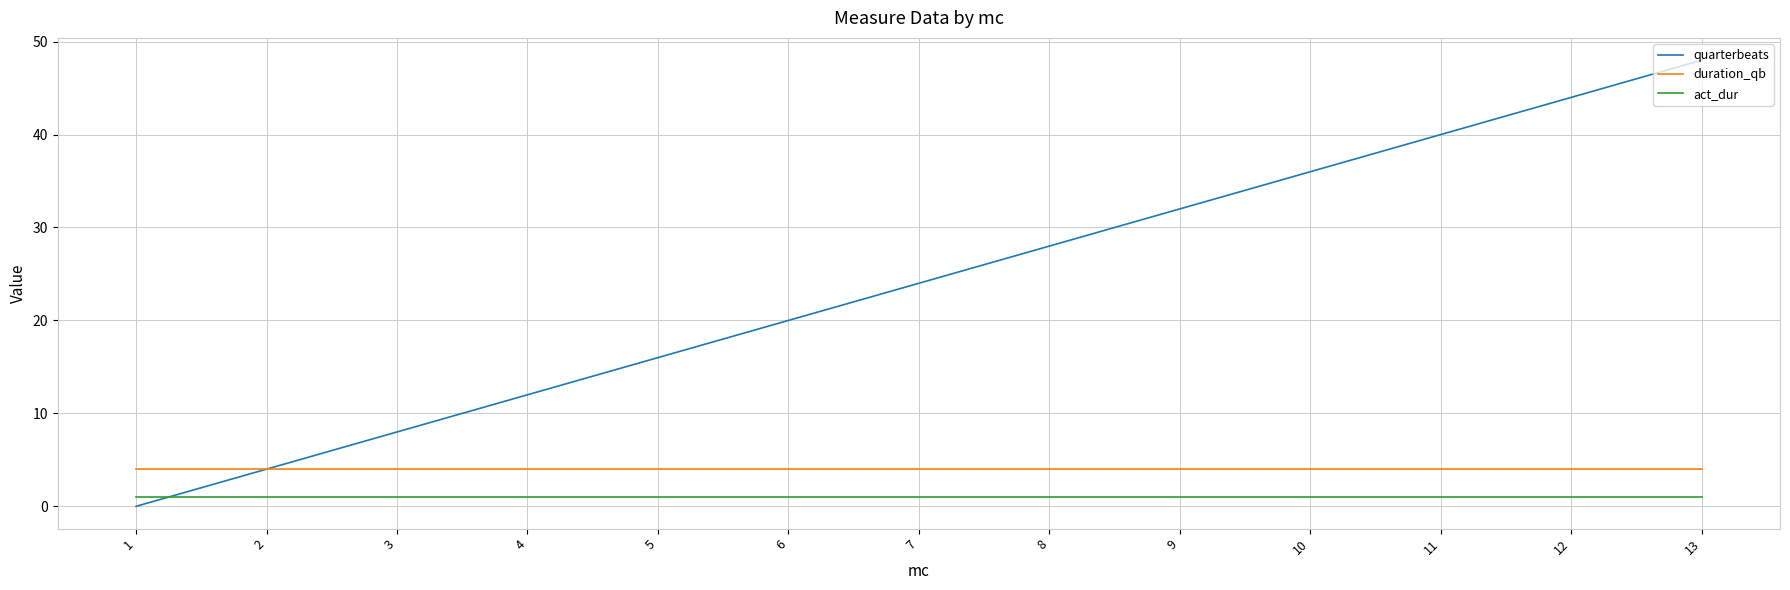

Reading left to right, transcribe all the data shown in this chart.

quarterbeats: 1=0	2=4	3=8	4=12	5=16	6=20	7=24	8=28	9=32	10=36	11=40	12=44	13=48
duration_qb: 1=4	2=4	3=4	4=4	5=4	6=4	7=4	8=4	9=4	10=4	11=4	12=4	13=4
act_dur: 1=1	2=1	3=1	4=1	5=1	6=1	7=1	8=1	9=1	10=1	11=1	12=1	13=1